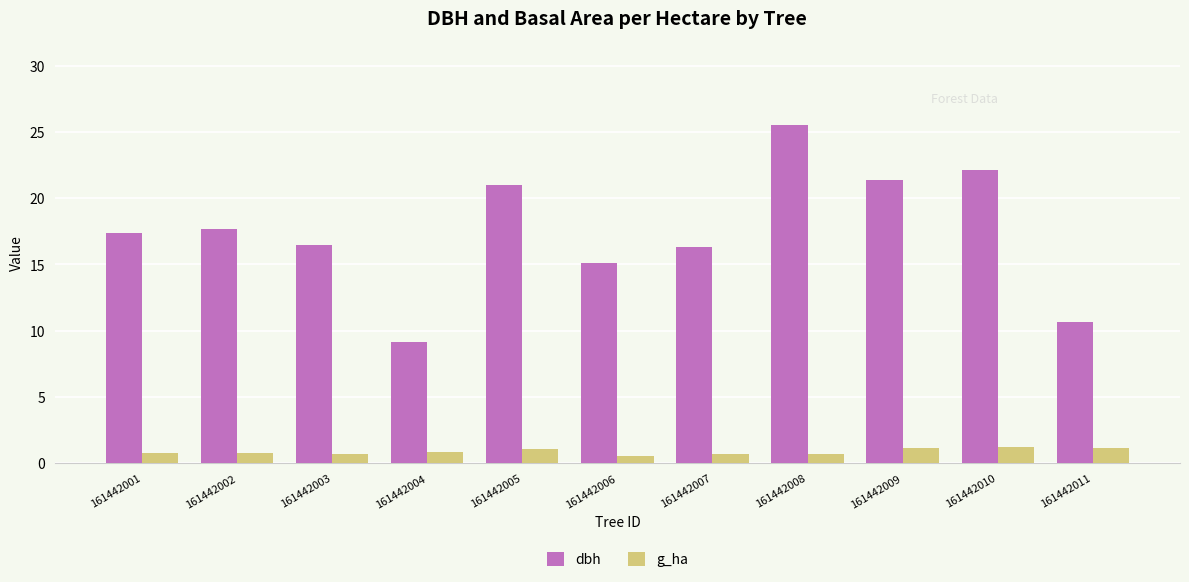

Is it true that dbh equals 22.6 at 161442003?

False